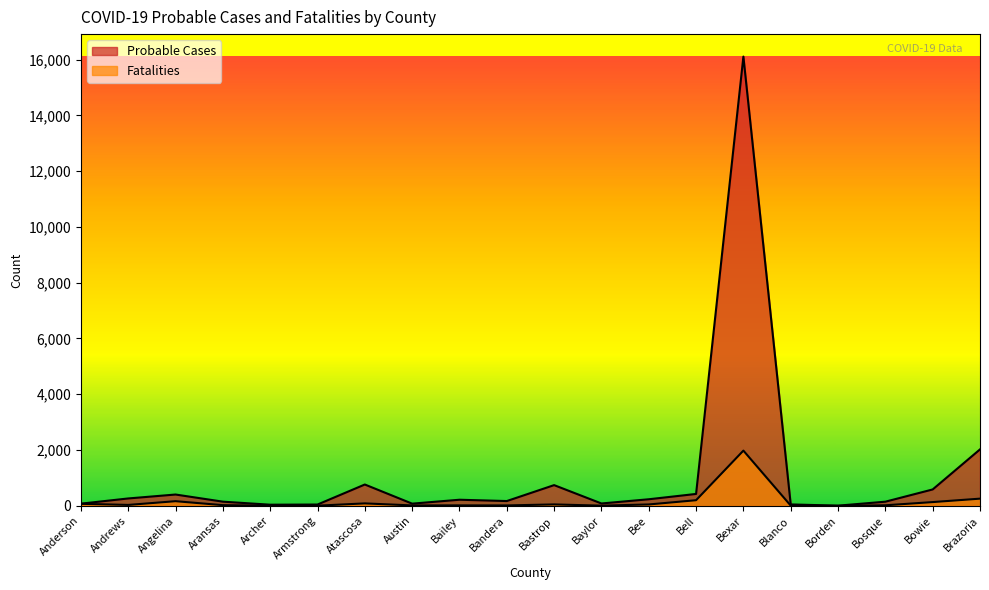

Reading right to left, extract all data points from this chart.

Probable Cases: Brazoria=2024	Bowie=588	Bosque=149	Borden=7	Blanco=51	Bexar=16105	Bell=427	Bee=236	Baylor=85	Bastrop=743	Bandera=172	Bailey=219	Austin=79	Atascosa=765	Armstrong=47	Archer=41	Aransas=150	Angelina=406	Andrews=265	Anderson=78
Fatalities: Brazoria=258	Bowie=135	Bosque=20	Borden=0	Blanco=9	Bexar=1980	Bell=202	Bee=50	Baylor=7	Bastrop=51	Bandera=15	Bailey=17	Austin=15	Atascosa=88	Armstrong=6	Archer=6	Aransas=25	Angelina=167	Andrews=33	Anderson=73